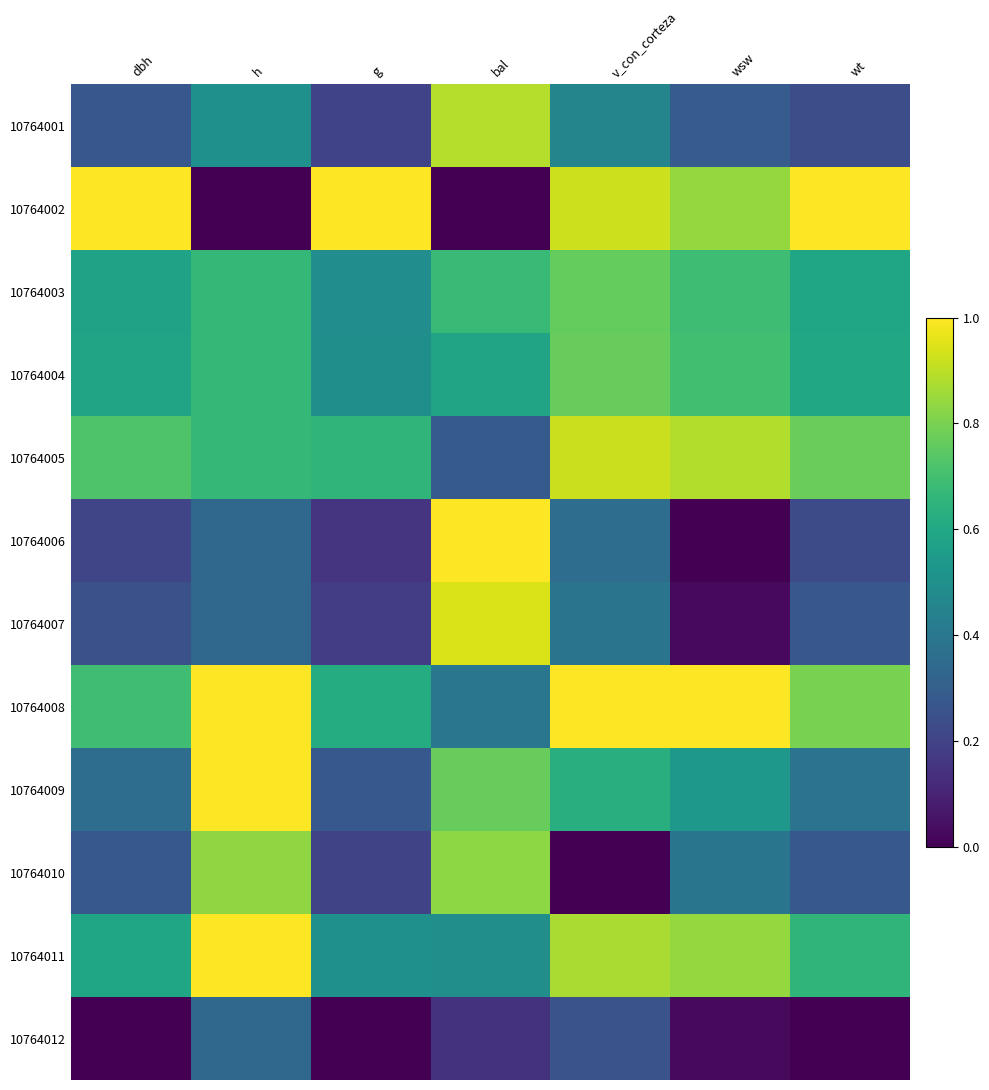

Which series has the largest total across all categories?

10764008